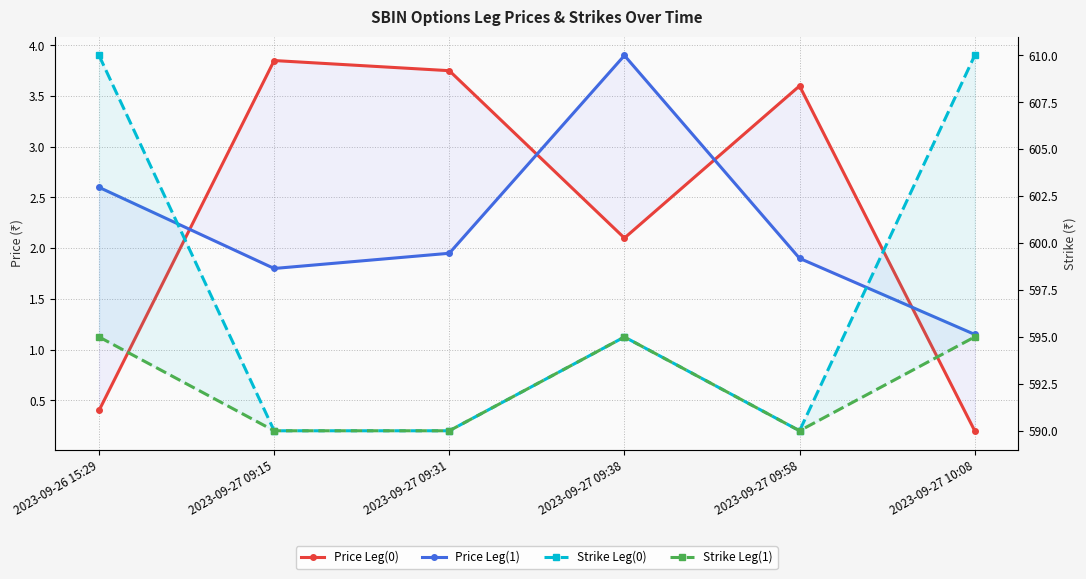

How many lines are shown in the chart?

4